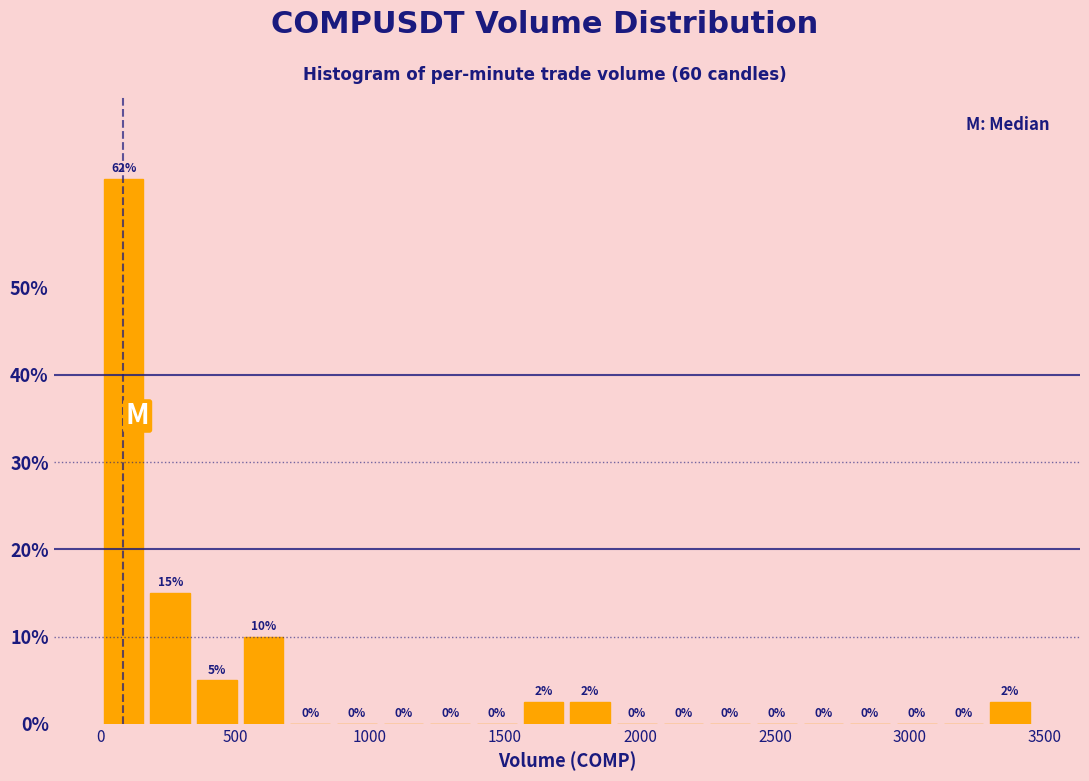

Read against the x-axis, roughly where is the centre of the tallest bar?

100